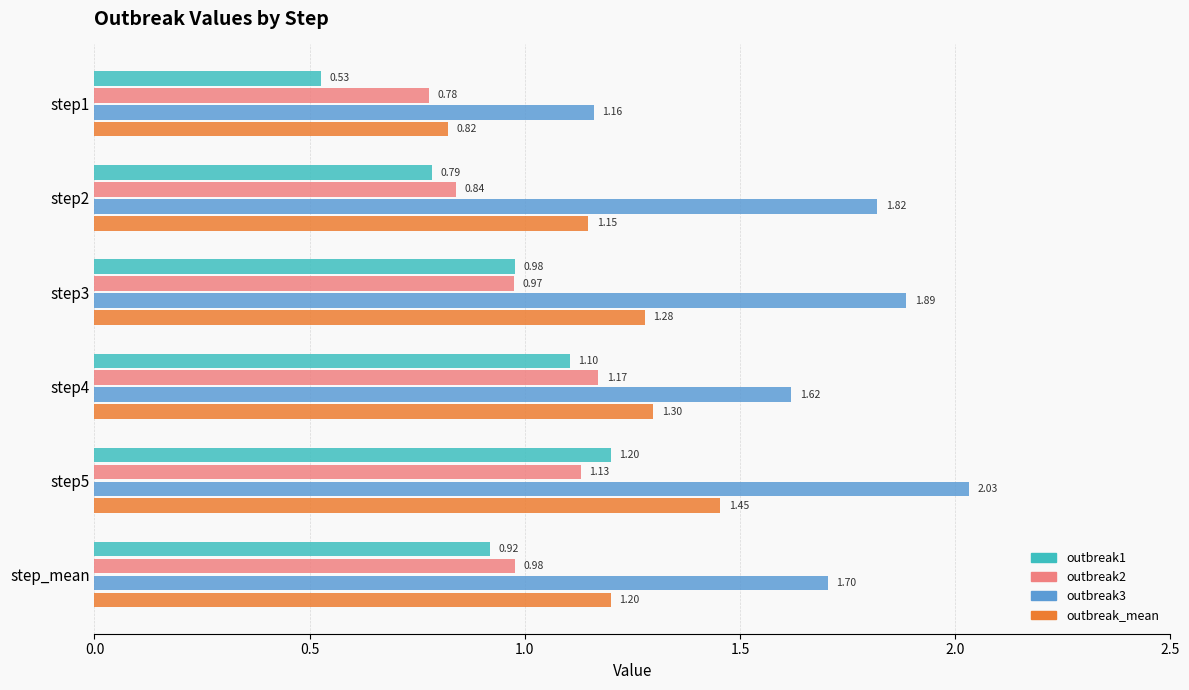

Which series has the largest range (max minus min)?

outbreak3